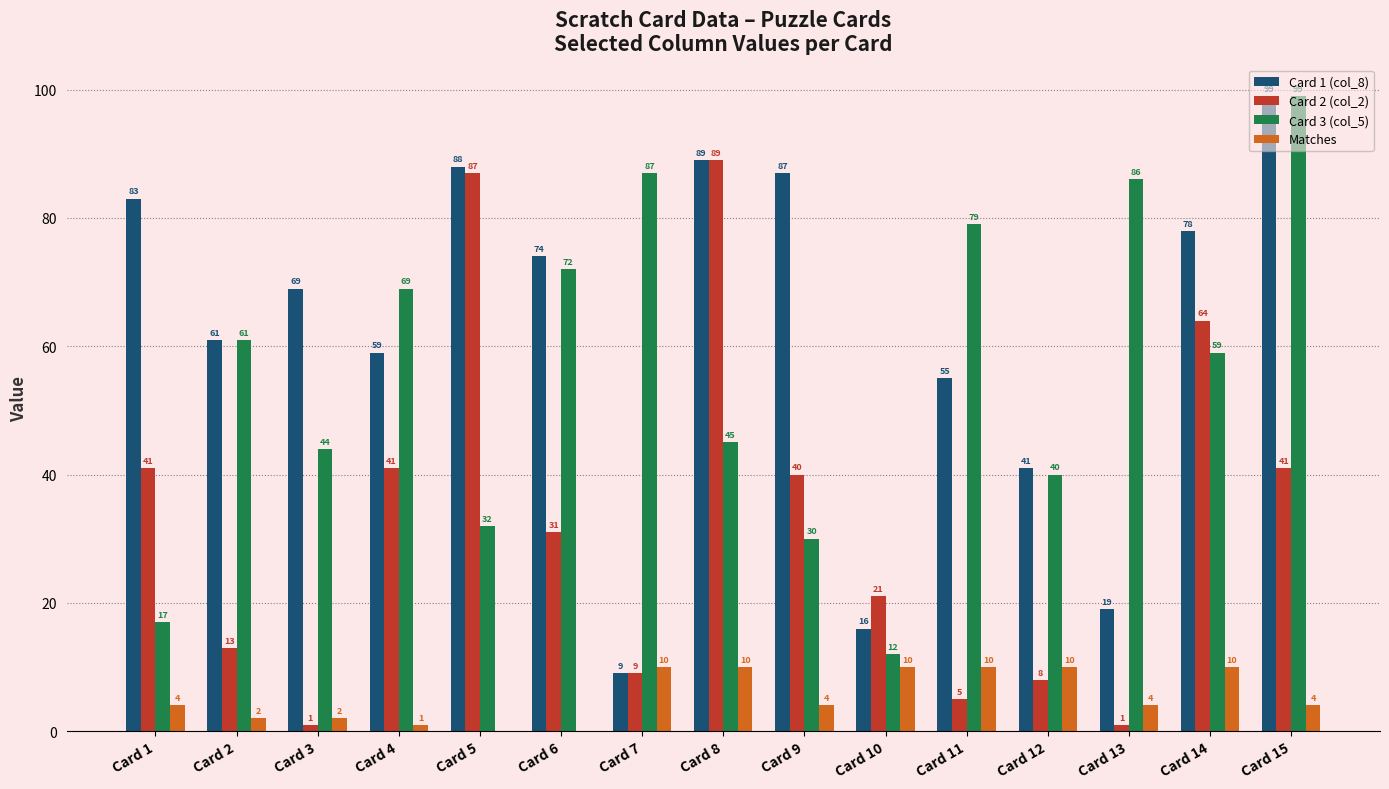

What is the sum of the Card 2 (col_2) values at Card 4 and Card 14?

105